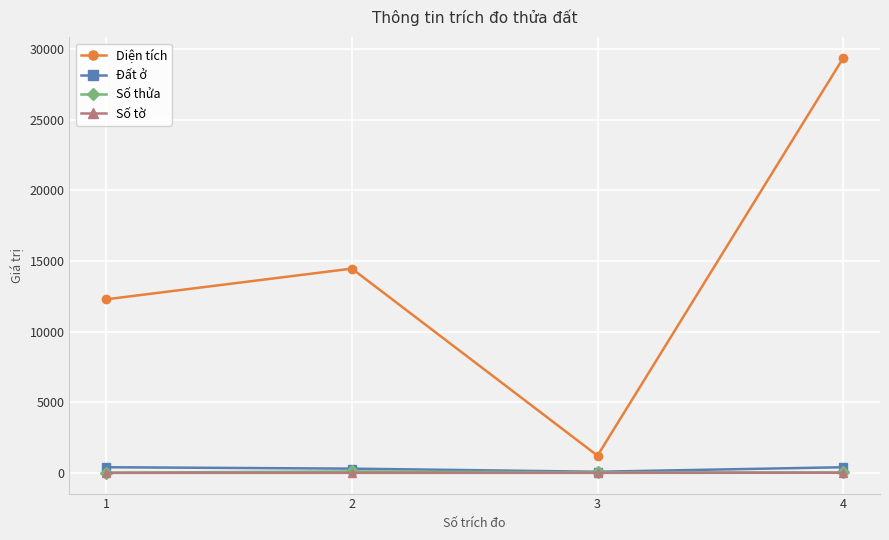

What is the average value of the Đất ở series?

295.0